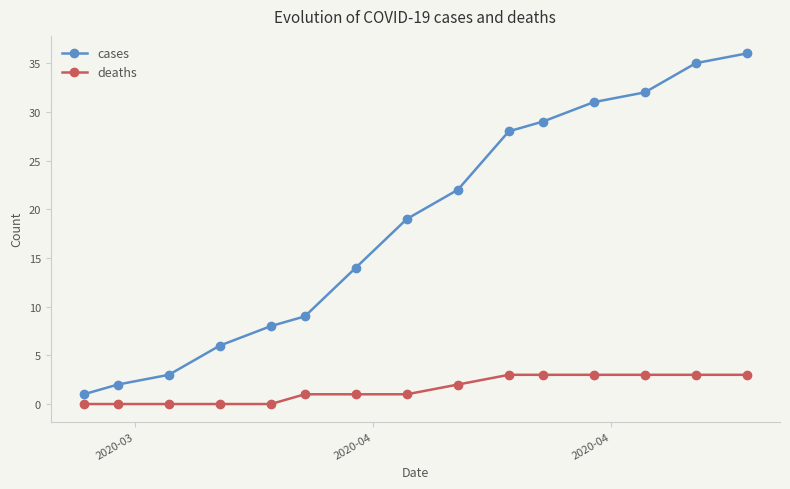

Which series has the largest total across all categories?

cases